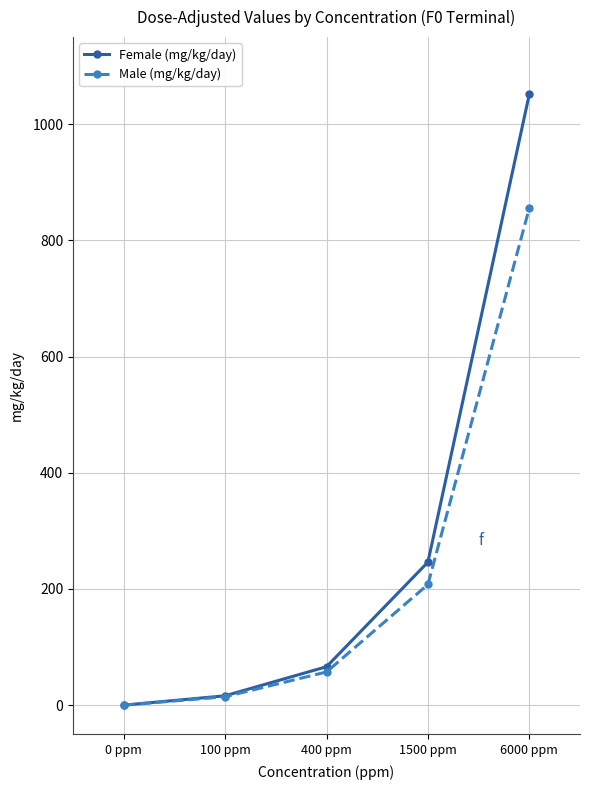

Which series has the largest total across all categories?

Female (mg/kg/day)